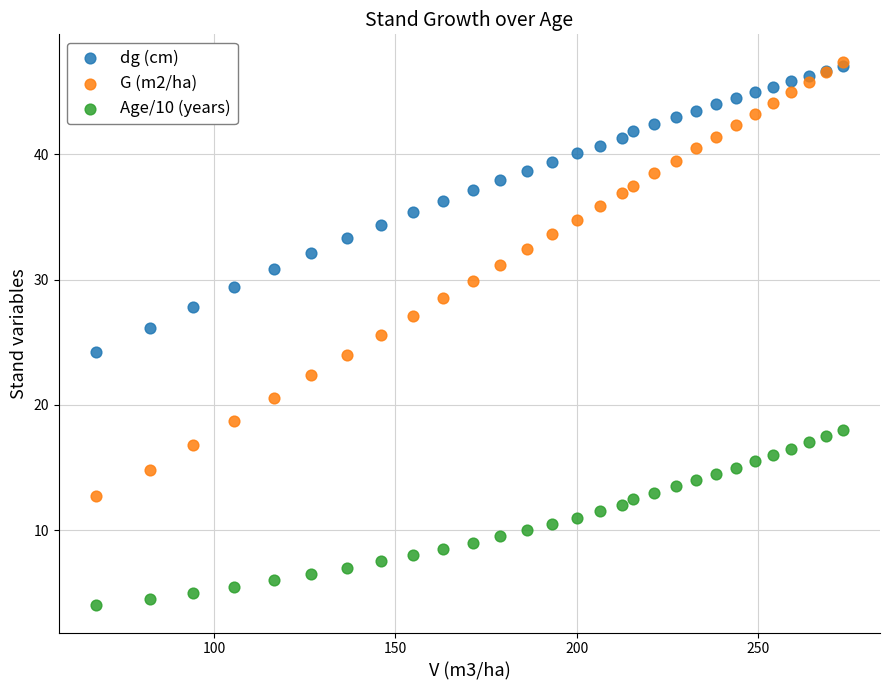

What are all the series names shown in the legend?

dg (cm), G (m2/ha), Age/10 (years)